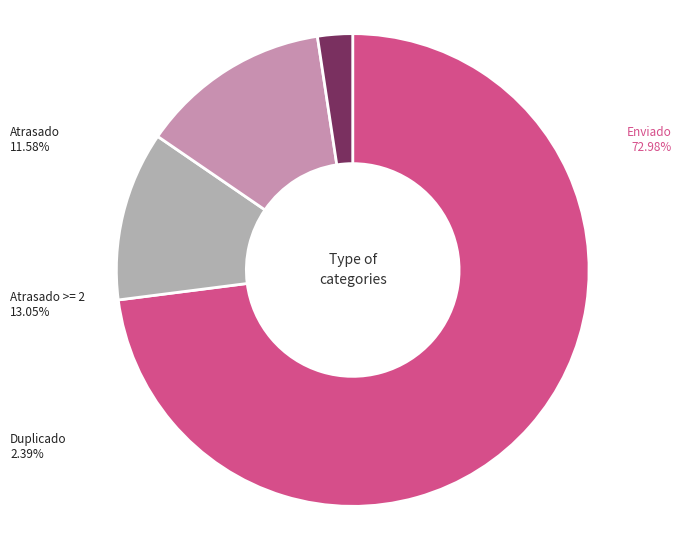

Rank the categories by value from highest to lowest.

Enviado, Atrasado >= 2, Atrasado, Duplicado